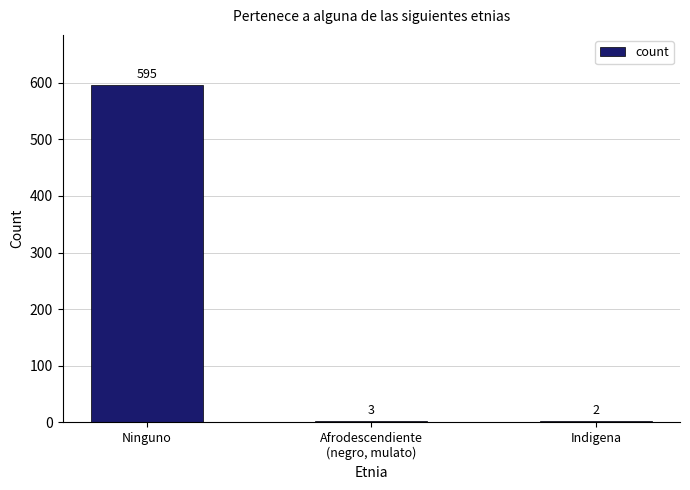

Reading left to right, transcribe all the data shown in this chart.

595	3	2